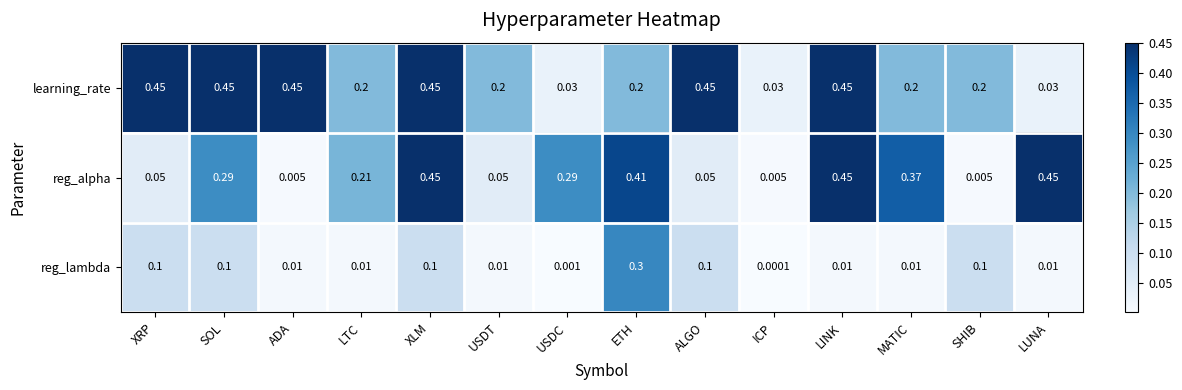

Between ETH and MATIC, which series saw the biggest shift?

reg_lambda